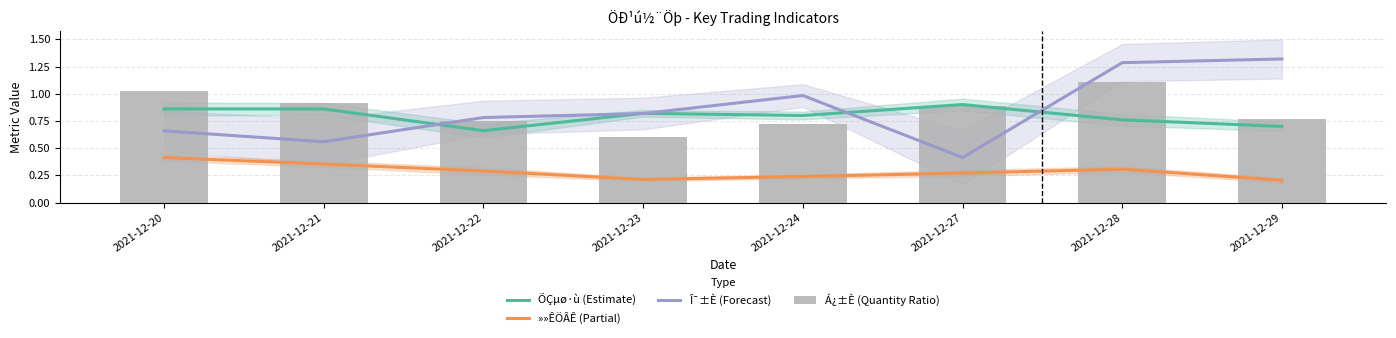

Which series has the largest total across all categories?

Î¯±È (Forecast)